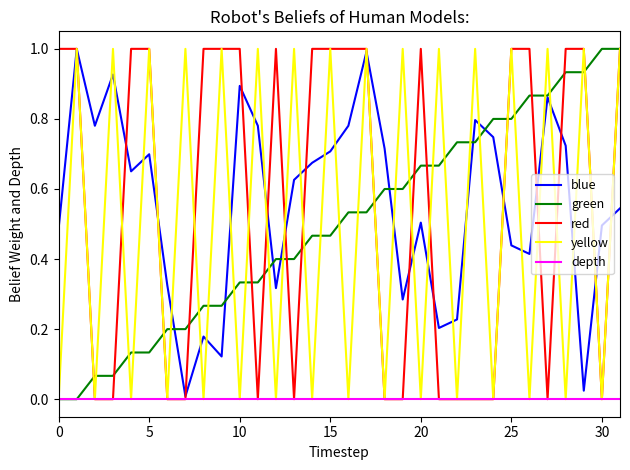

What is the maximum value shown in the chart?

1.0